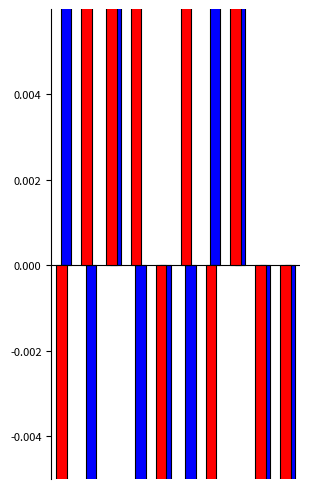

Are the bars grouped side by side (vs. stacked)?

Yes